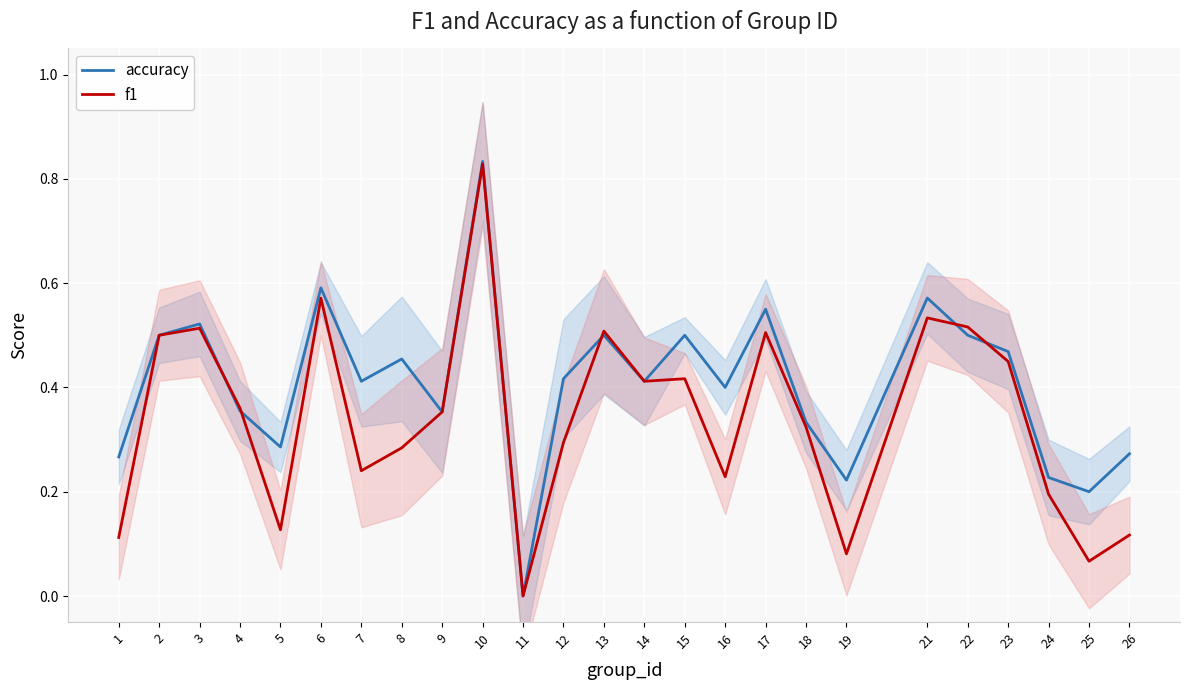

True or false: accuracy and f1 cross at least once.

True